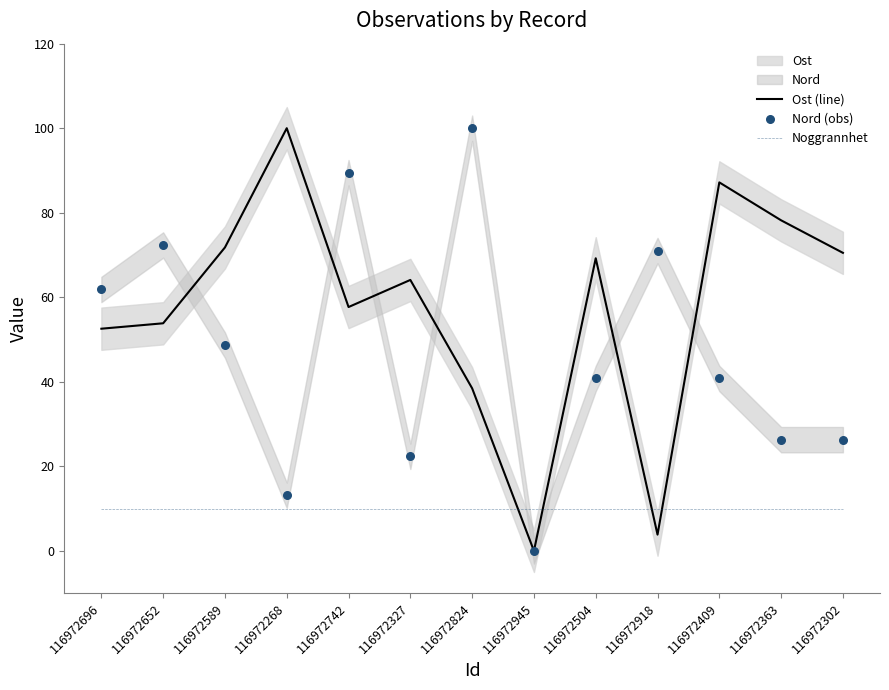

At which category is the sum across all series the highest?

116972742